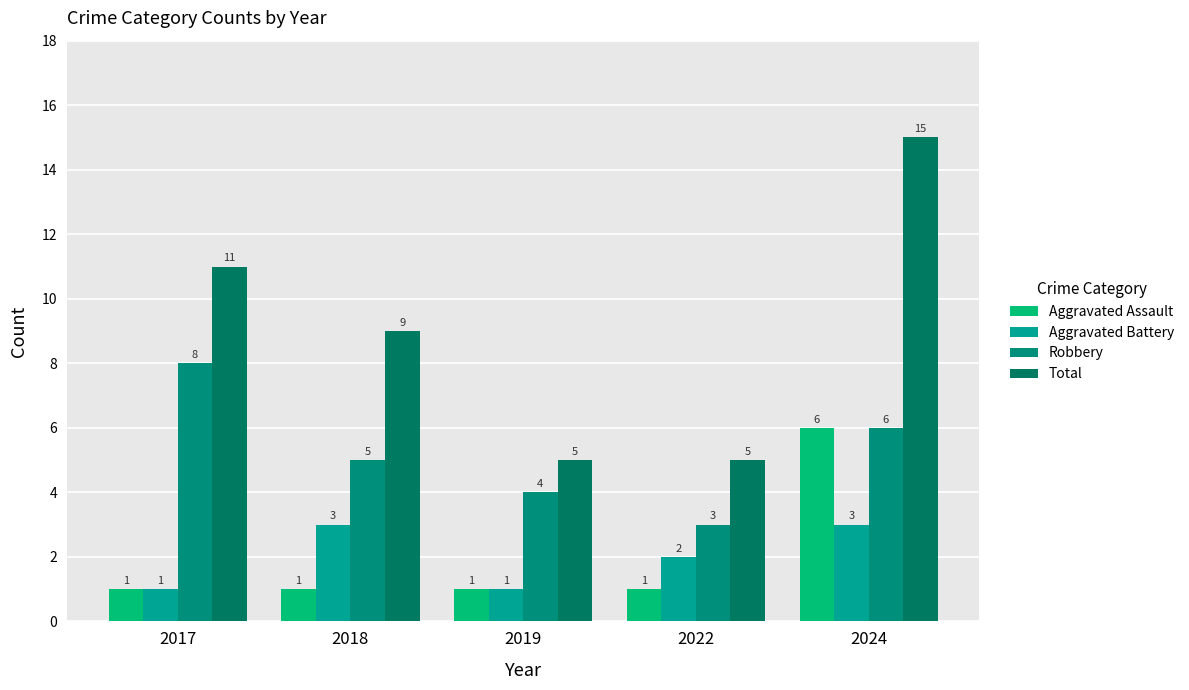

List the series in order of their peak value, highest first.

Total, Robbery, Aggravated Assault, Aggravated Battery